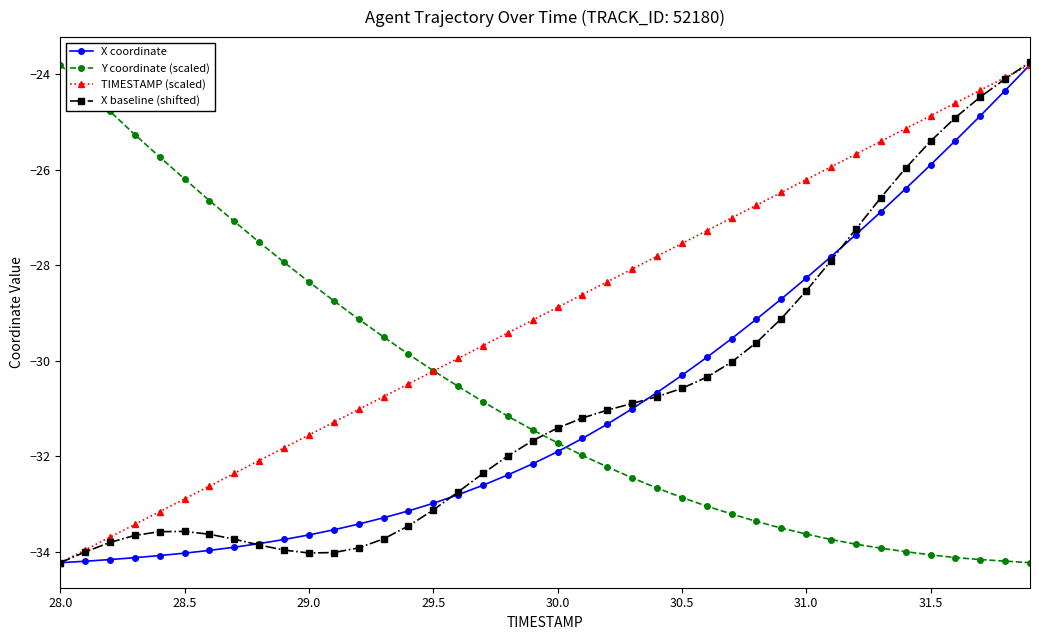

Which series has the largest total across all categories?

TIMESTAMP (scaled)